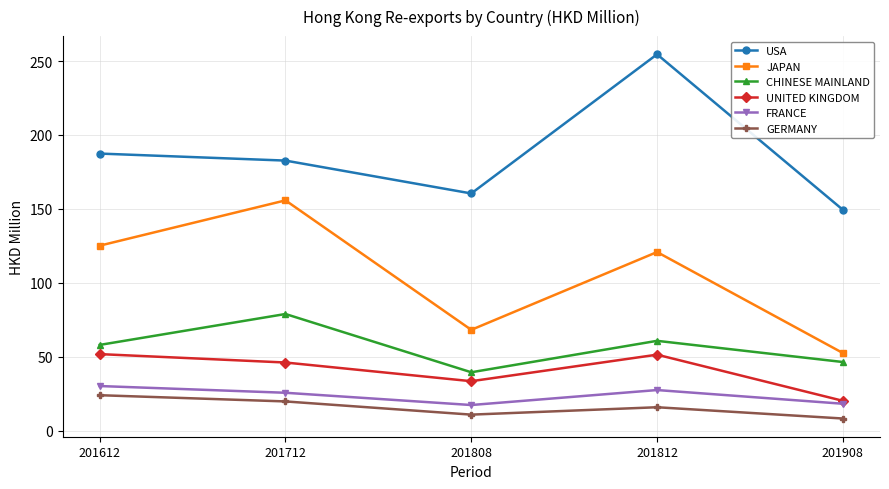

Does the chart display data point markers on the line(s)?

Yes